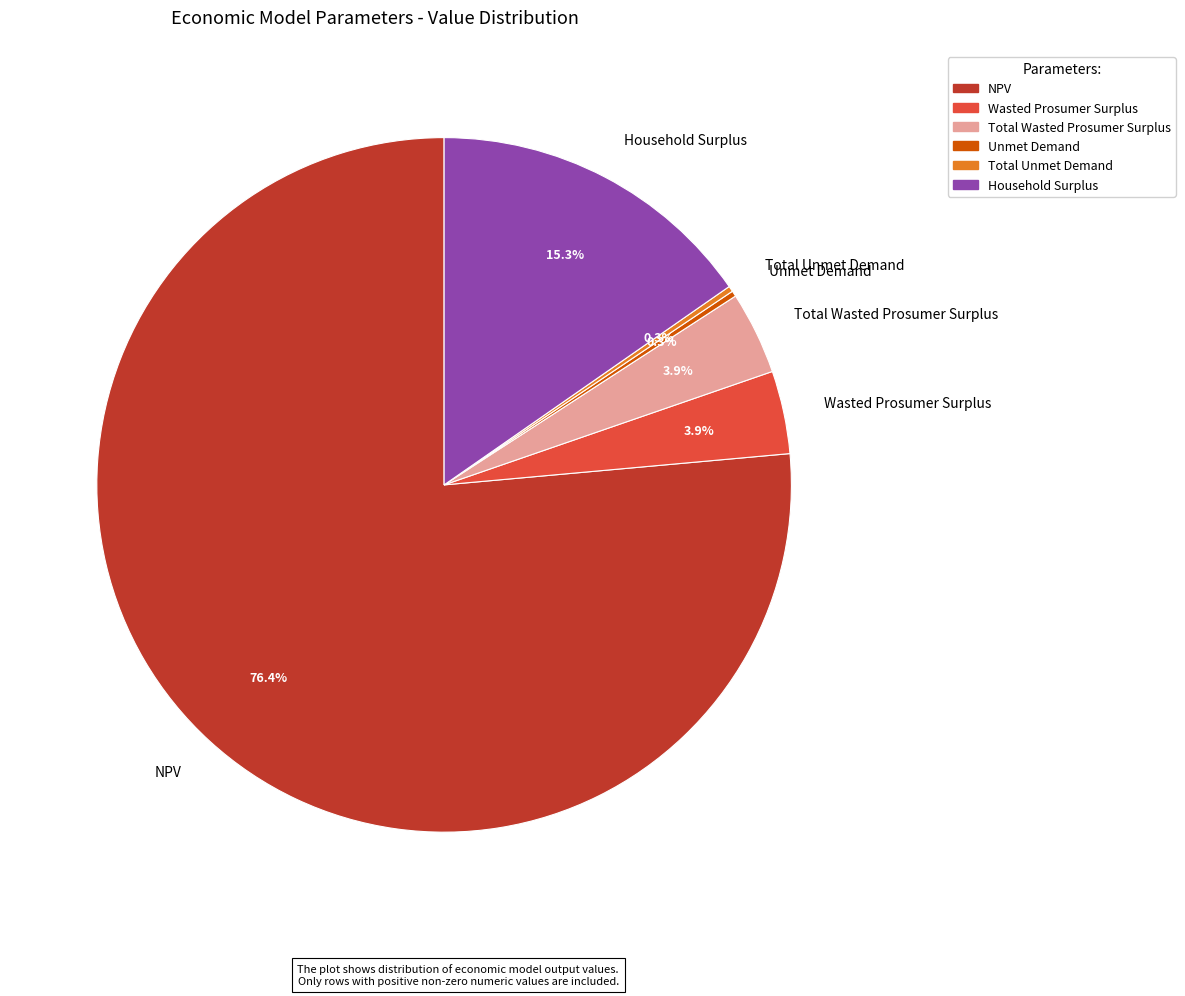

What is the ratio of the value at NPV to the value at Household Surplus?

5.0